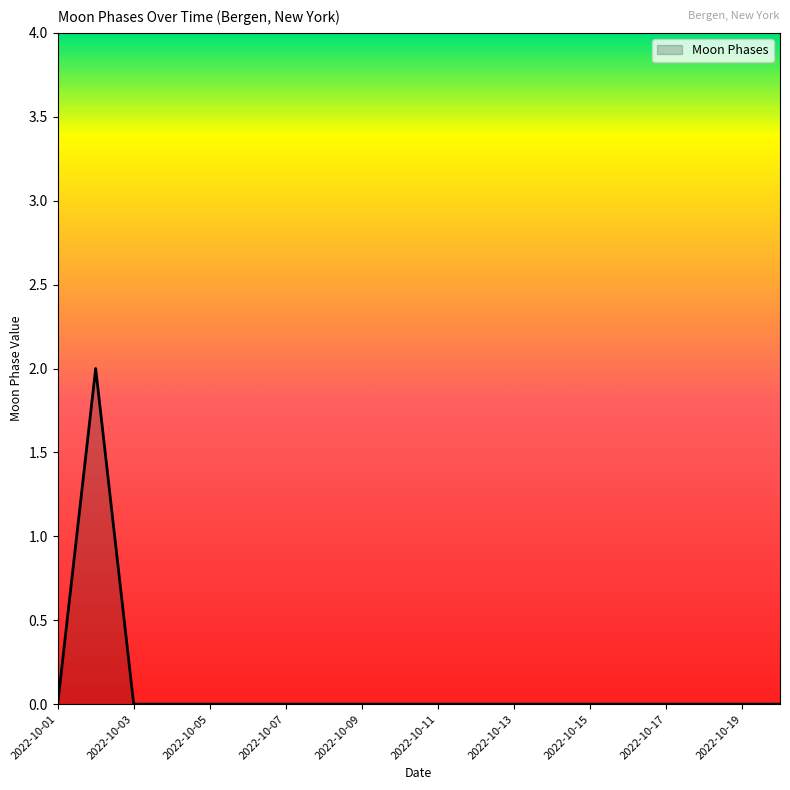

Reading left to right, transcribe all the data shown in this chart.

0	2	0	0	0	0	0	0	0	0	0	0	0	0	0	0	0	0	0	0